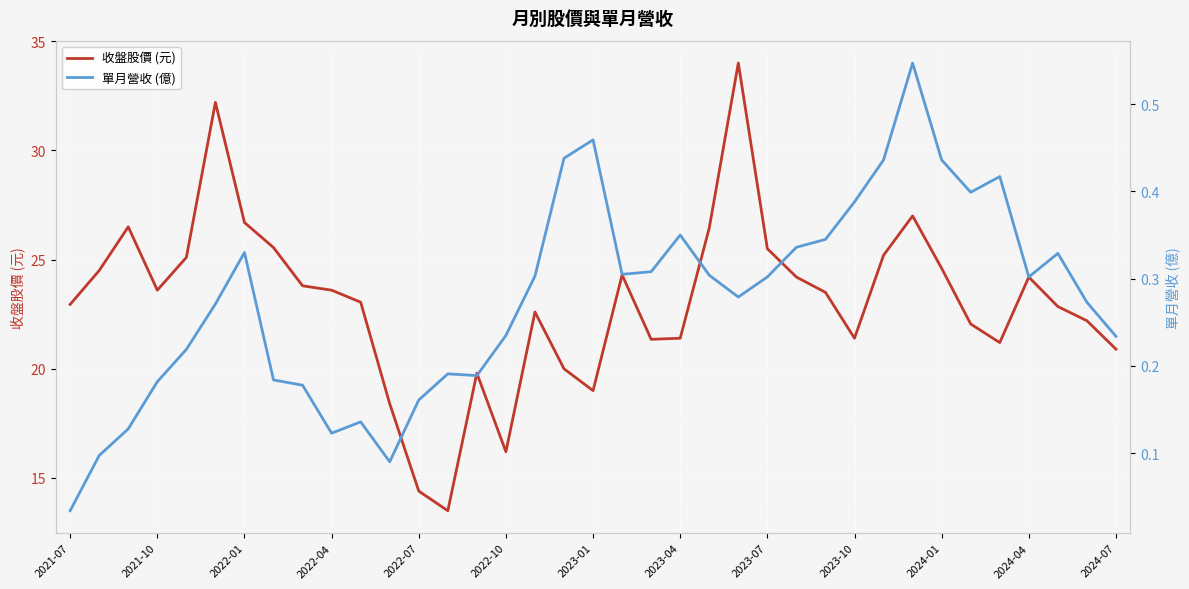

What is the lowest value of the 收盤股價 (元) series?

13.5